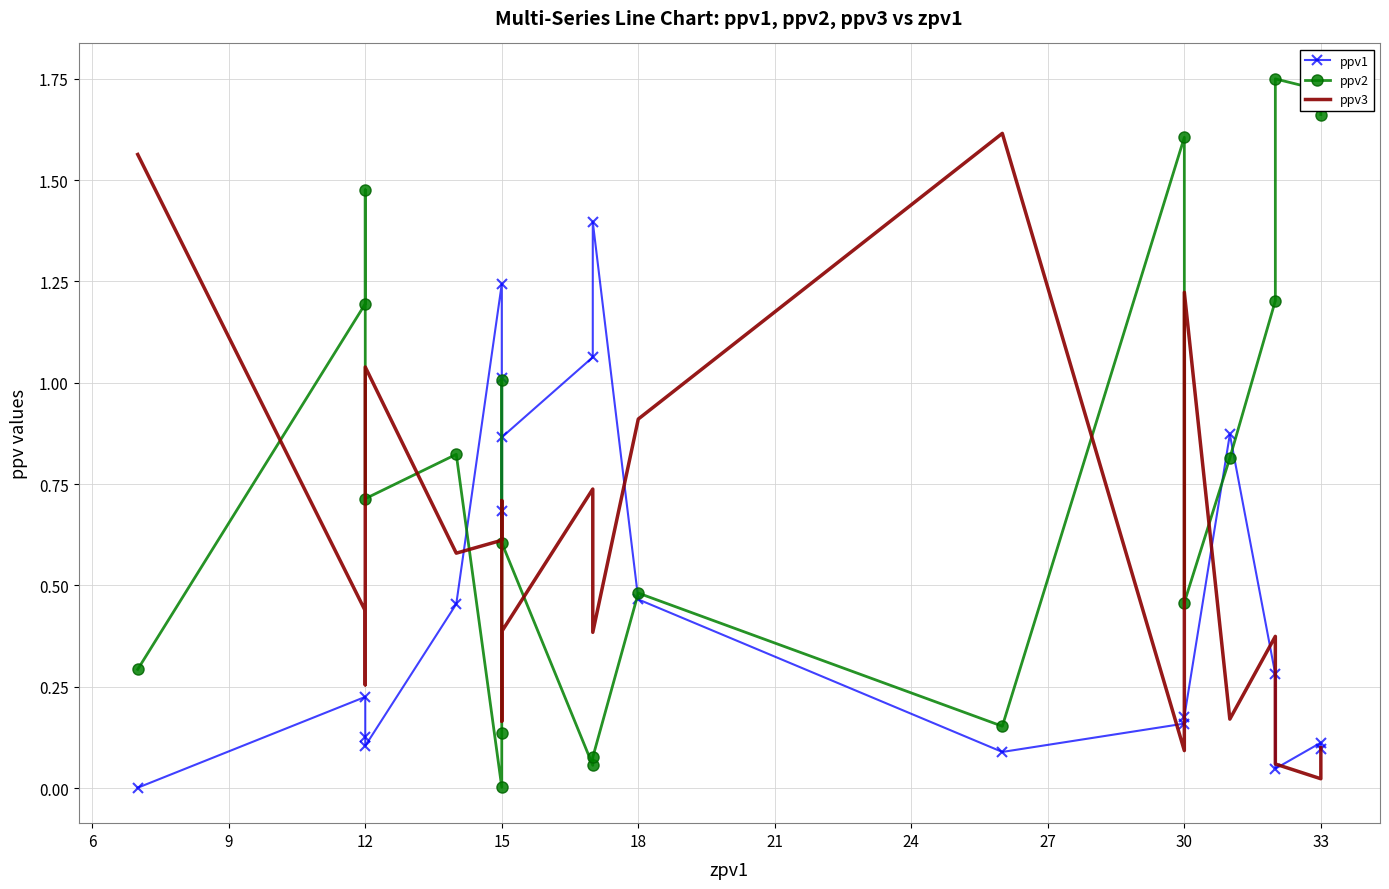

What is the label of the 19th point from the left?

33